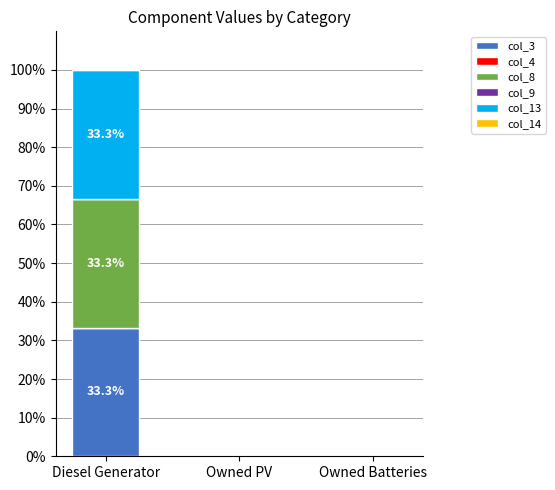

What is the maximum value for col_3?

33.3